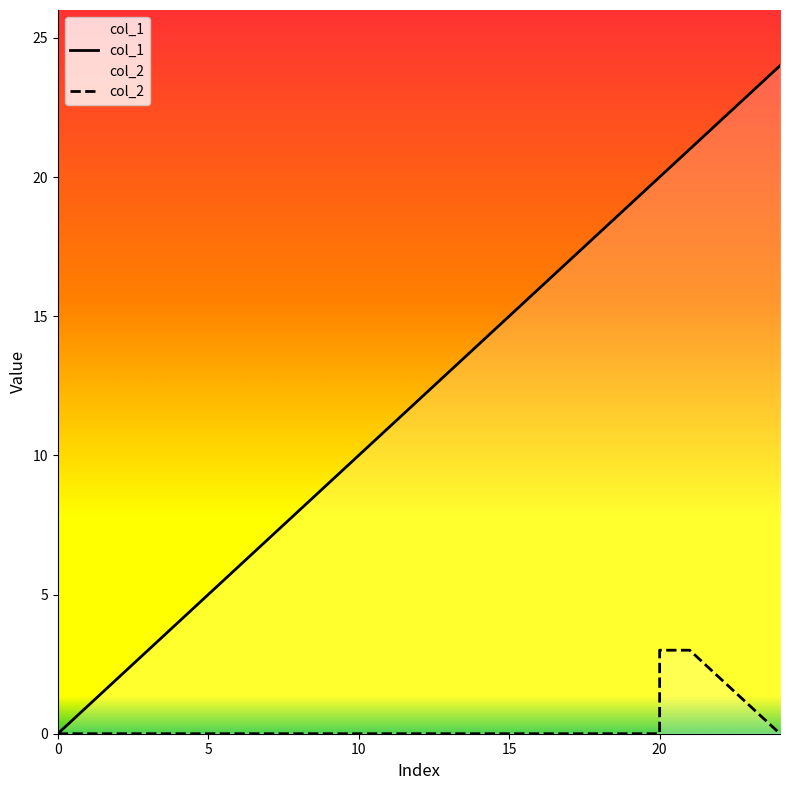

What is the difference between the maximum and minimum values in the col_2 series?

3